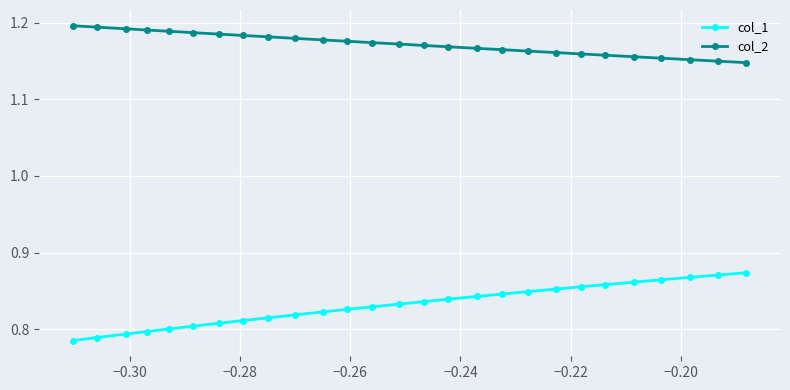

True or false: col_2 and col_1 cross at least once.

False